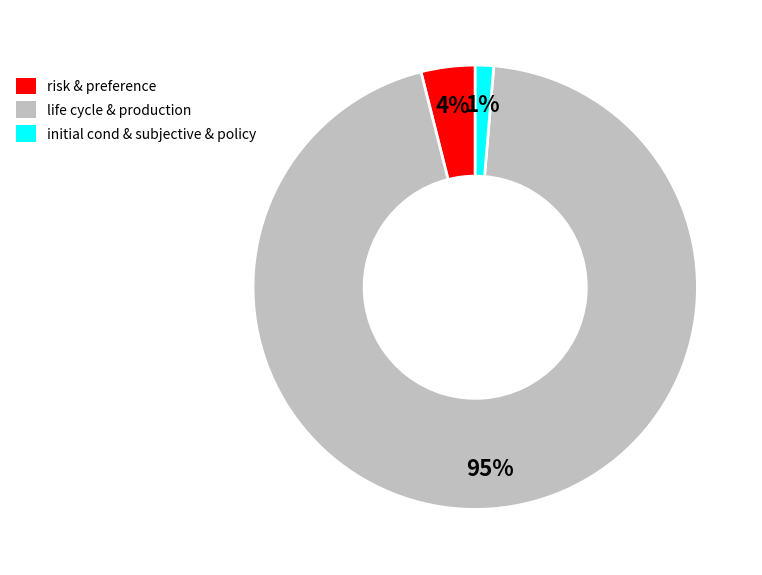

To the nearest percent, what is the average slice percentage?

33%